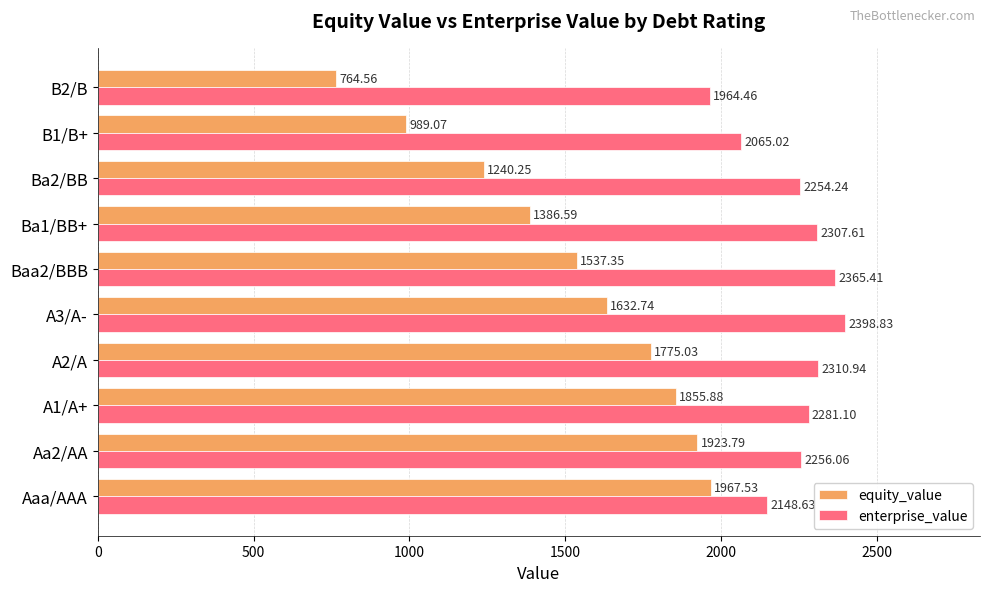

Which series has the largest range (max minus min)?

equity_value